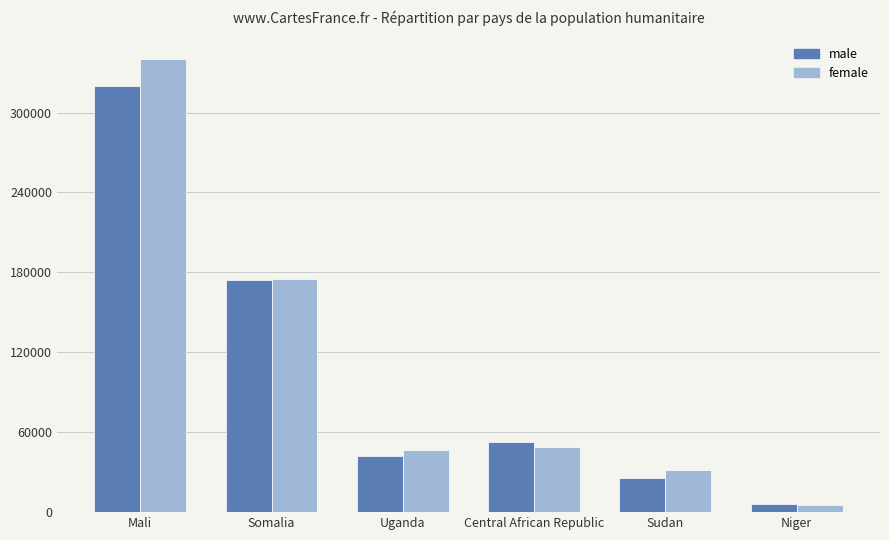

At which label is male closest to 163131?

Somalia